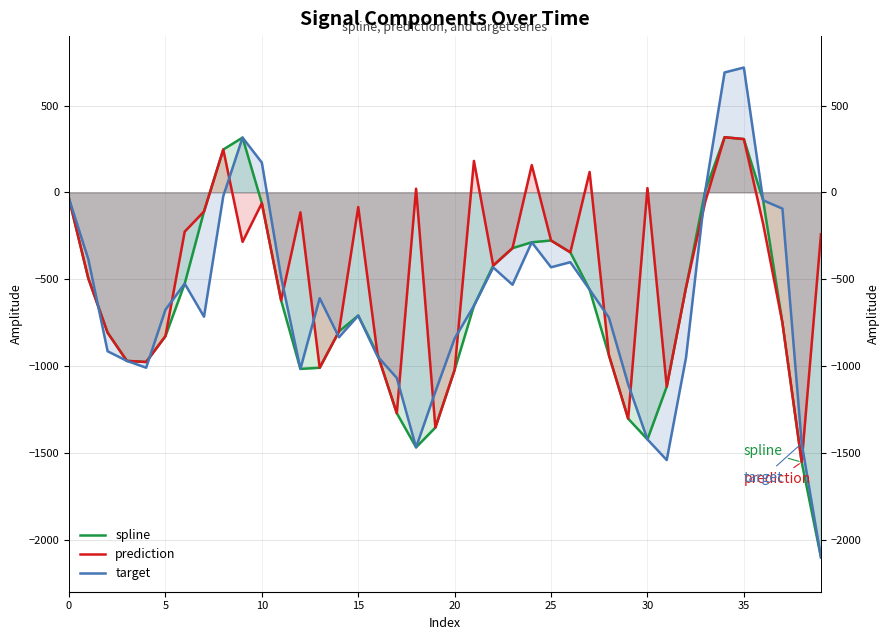

What is the maximum value for target?

718.9